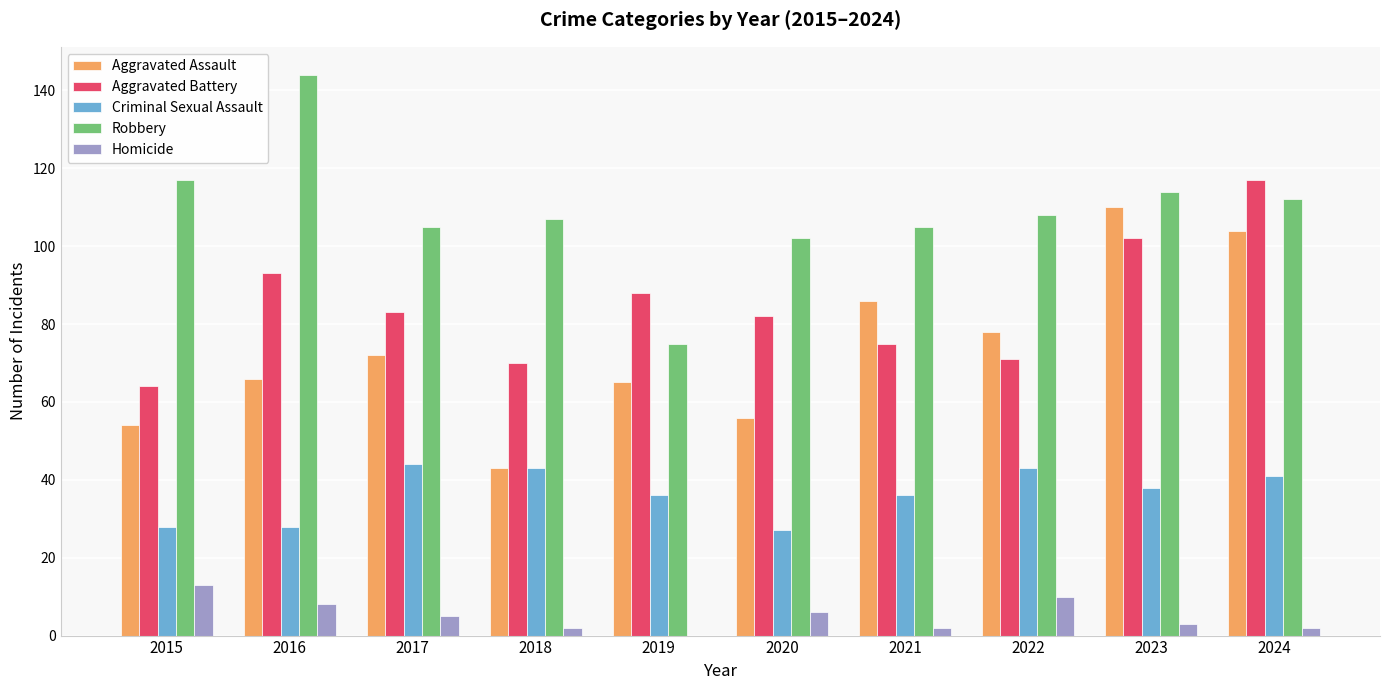

Are the bars grouped side by side (vs. stacked)?

Yes